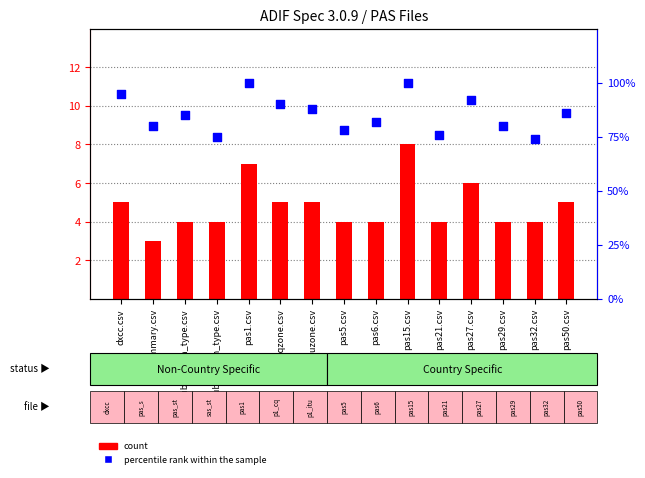

What is the total value across all series at dxcc.csv?

100